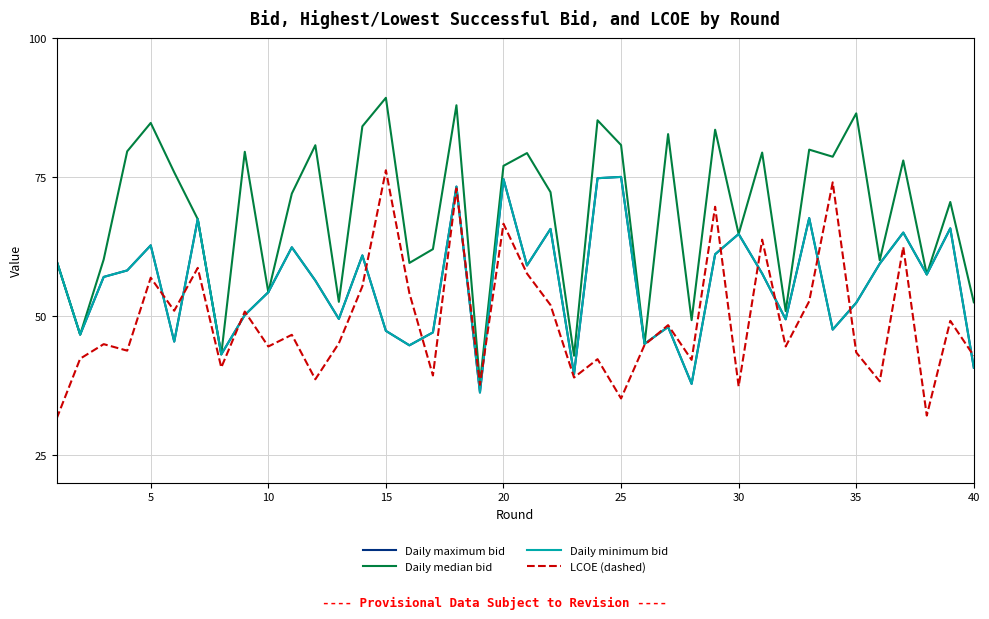

Does the chart display data point markers on the line(s)?

No